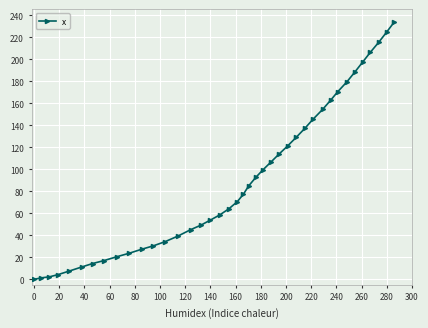

Count the number of data series in this chart.

1